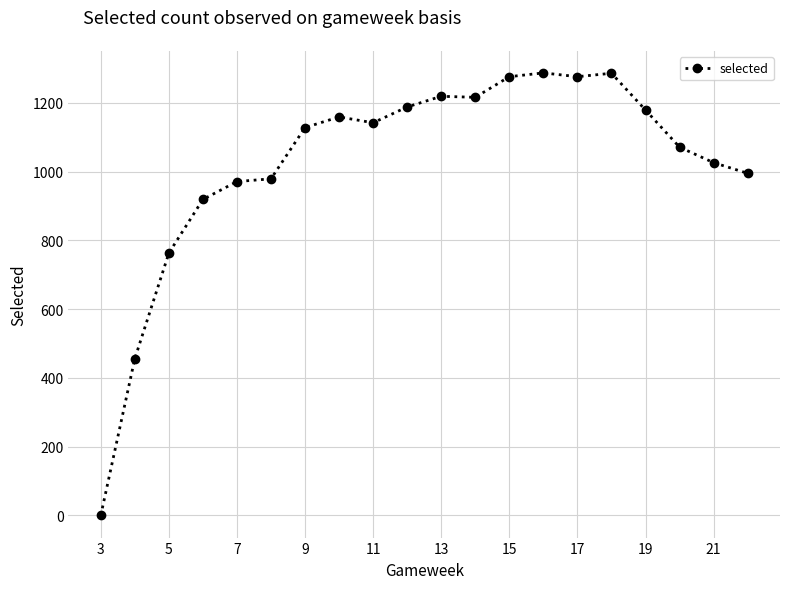

What is the sum of all values?

20536